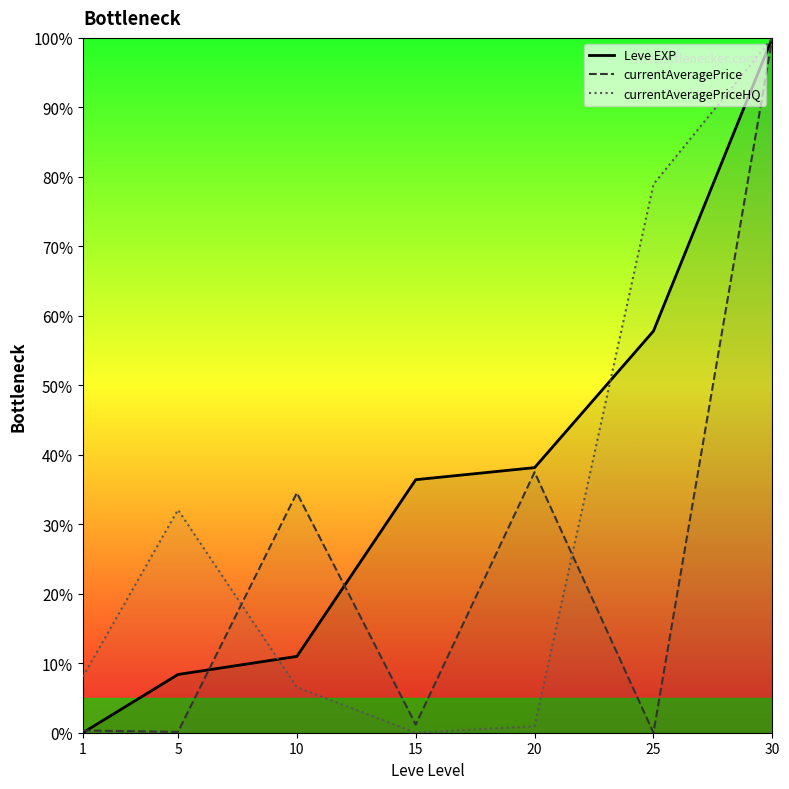

At which category does currentAveragePrice reach its first local peak?

10